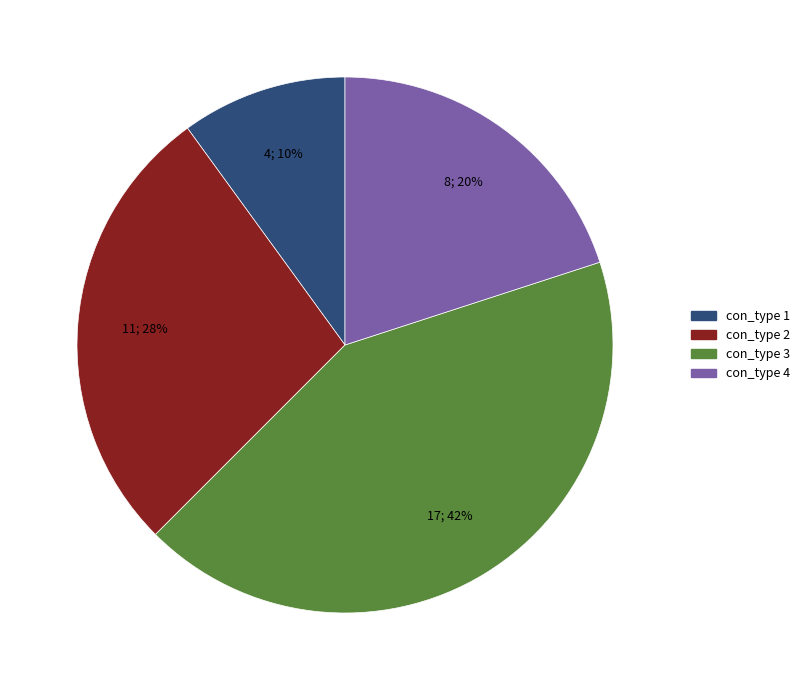

Is there any slice that represents more than half of the pie?

No